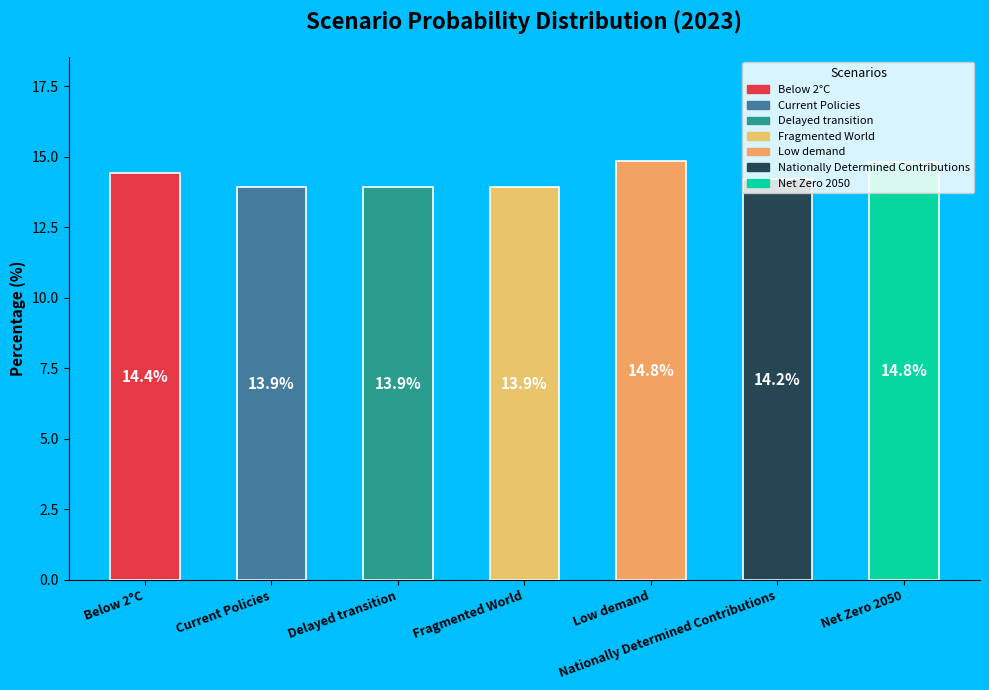

Which has a higher value, Below 2°C or Current Policies?

Below 2°C